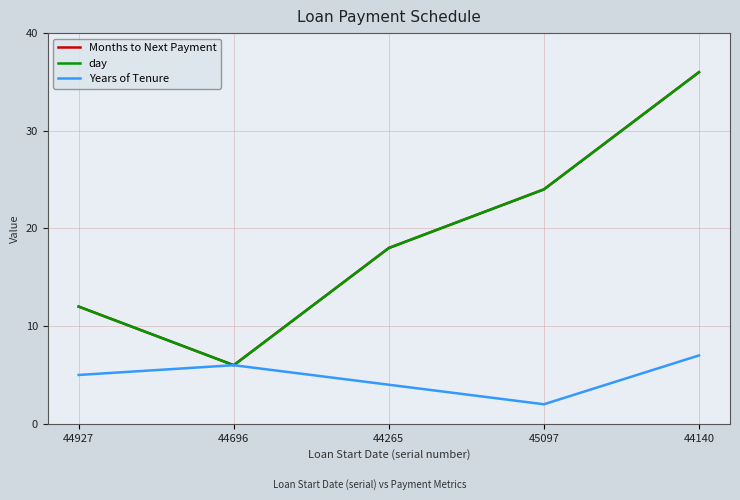

In day, how many points are lower than both neighbors (excluding endpoints)?

1